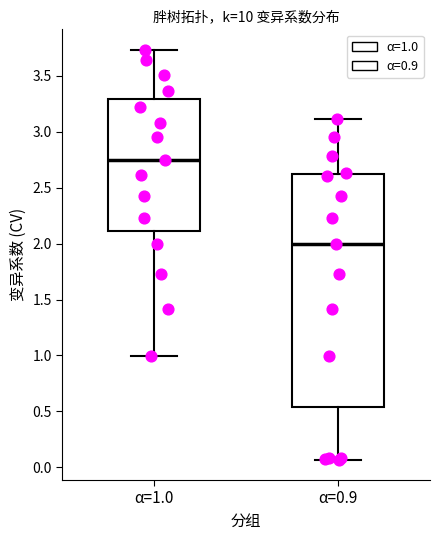

Reading left to right, transcribe this box plot: for each box, give where its median line is, the range the box spans, and where its two whiskers end, as read against the y-axis. The values are not printed on the chart, so give them approximately, as read against the axis.

α=1.0: median 2.75, box 2.10 to 3.30, whiskers 1.00 to 3.75
α=0.9: median 2.00, box 0.55 to 2.60, whiskers 0.05 to 3.10